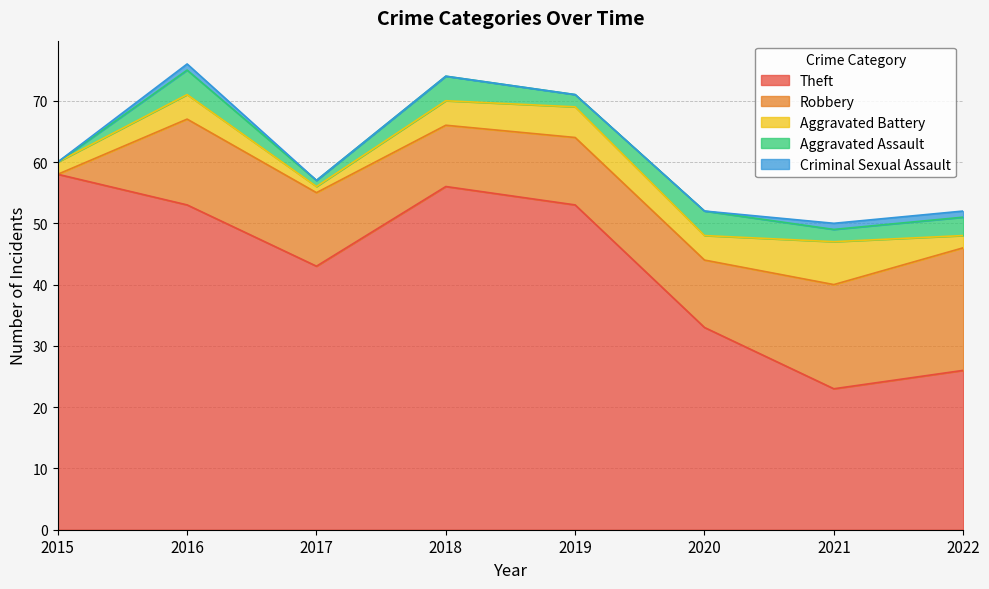

How many data points in Robbery are less than 12?

4